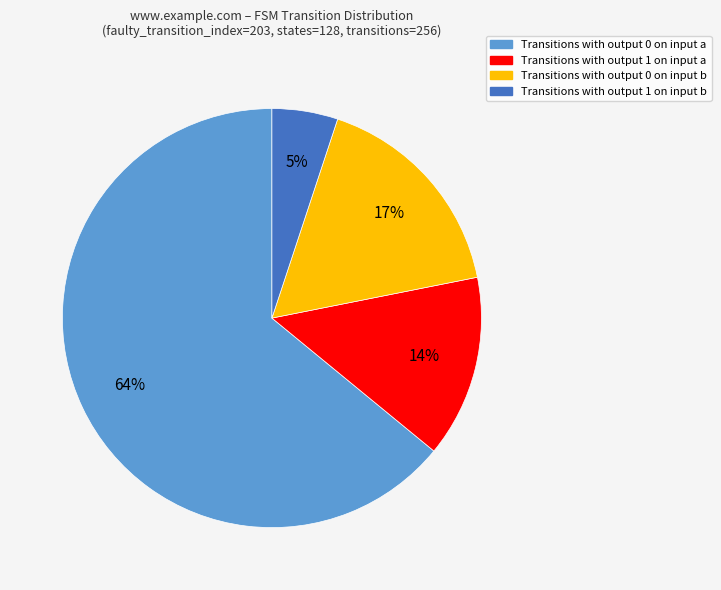

To the nearest percent, what is the difference between the largest and smallest slice percentages?

59%